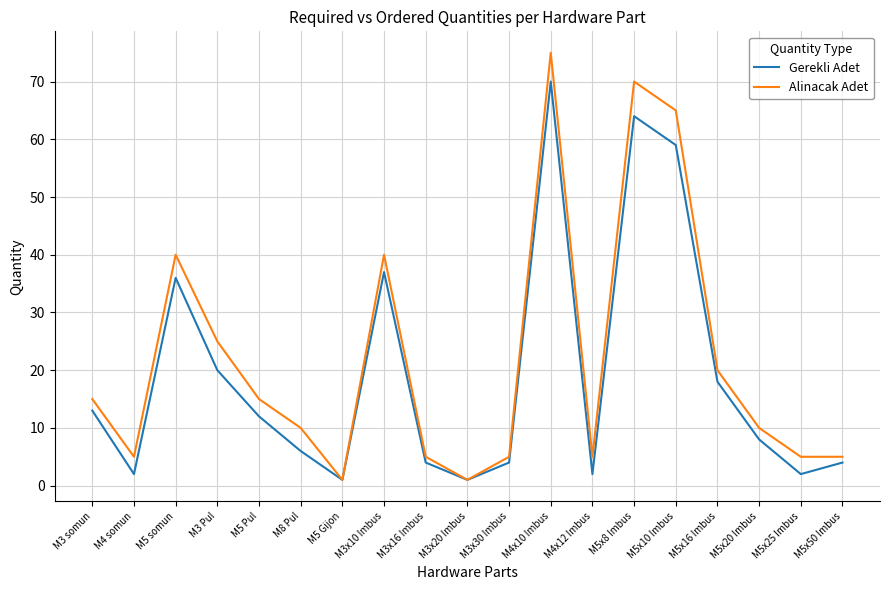

What is the difference between the second highest and minimum values in the Gerekli Adet series?

63